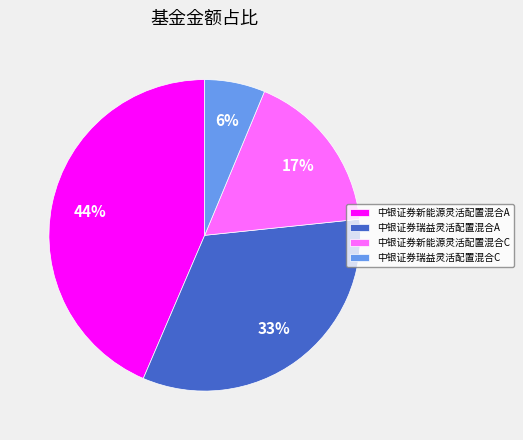

How many slices are in this pie chart?

4